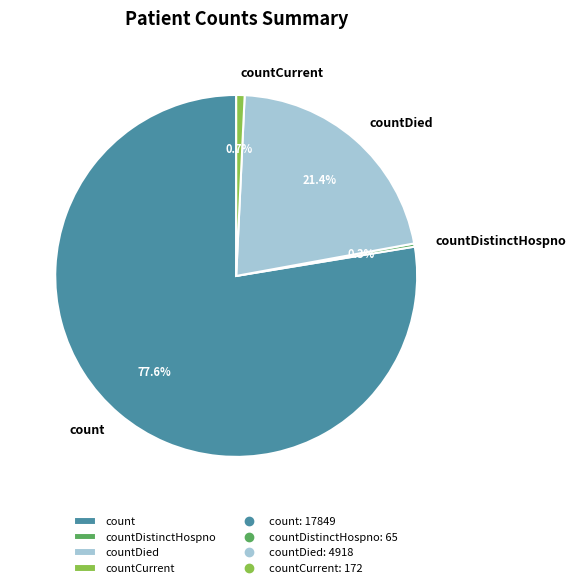

How many slices are in this pie chart?

4